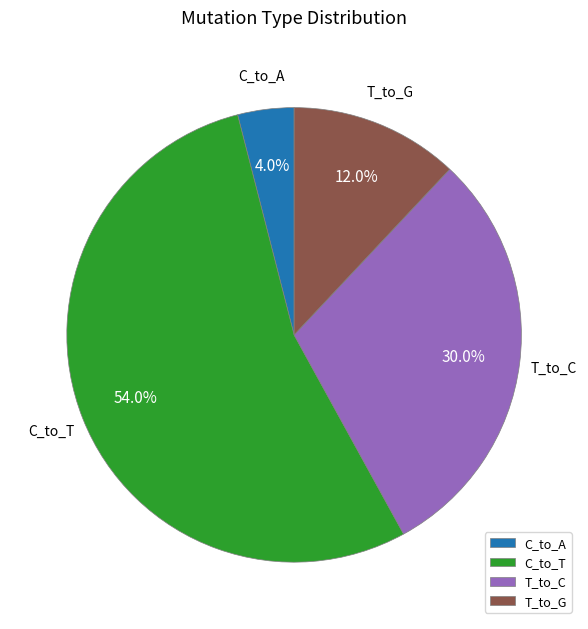

Does T_to_C represent more than half of the total?

No